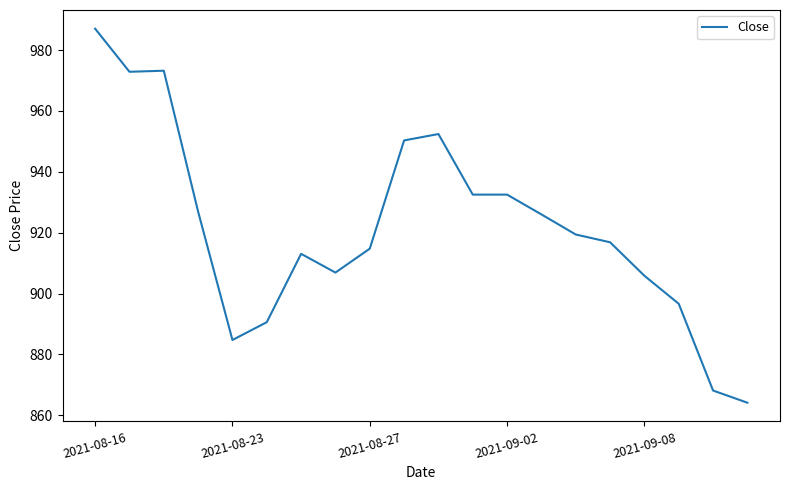

What is the maximum value shown in the chart?

987.0